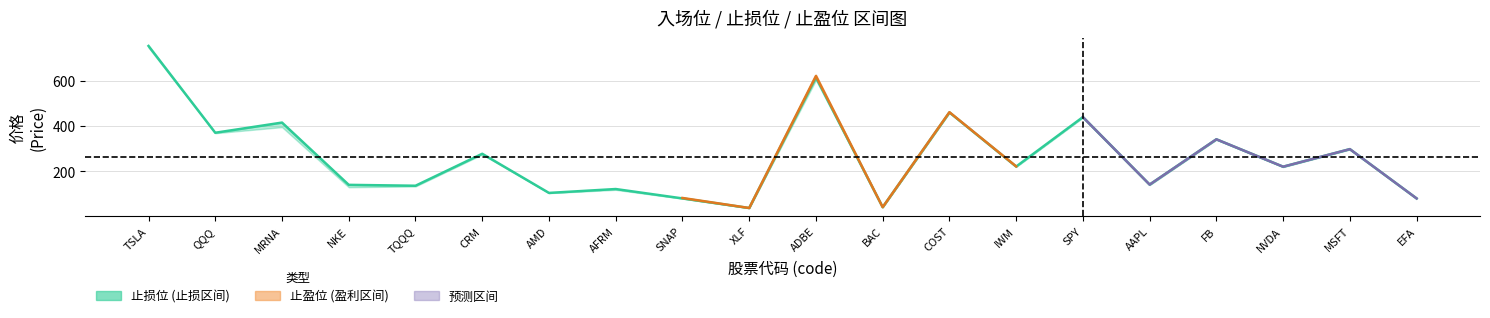

What is the total value across all series at MSFT?

895.5